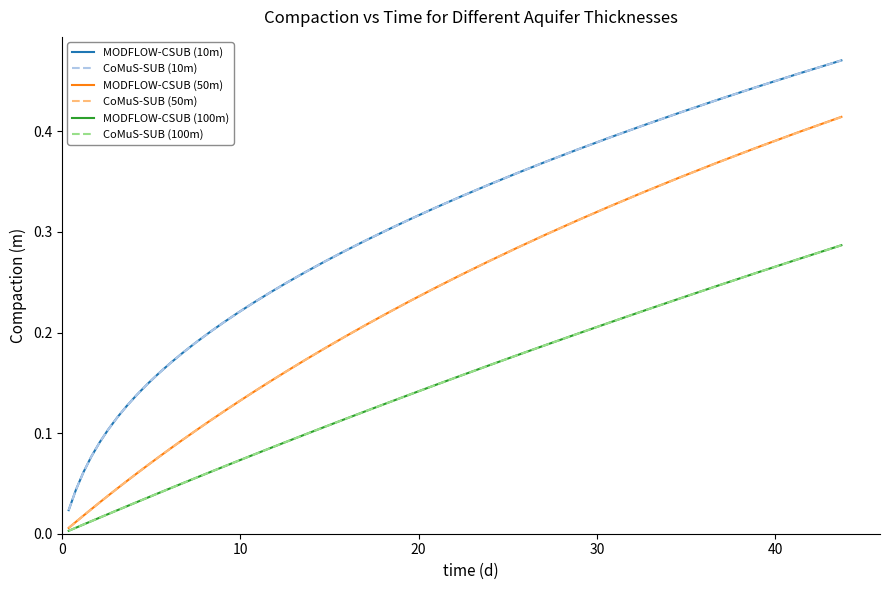

True or false: MODFLOW-CSUB (100m) and CoMuS-SUB (10m) cross at least once.

False